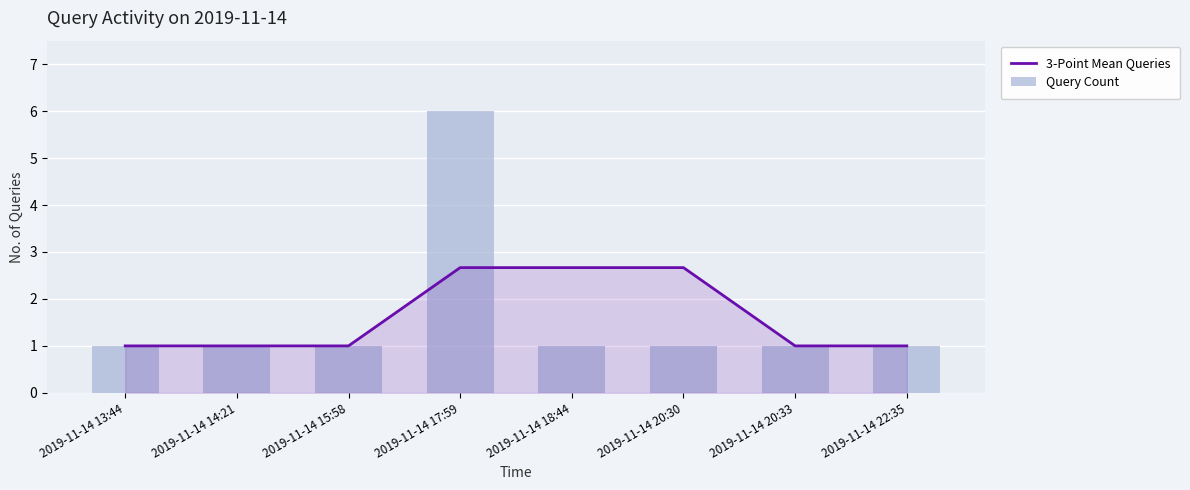

What is the difference between the highest and lowest values at 2019-11-14 17:59?

3.3